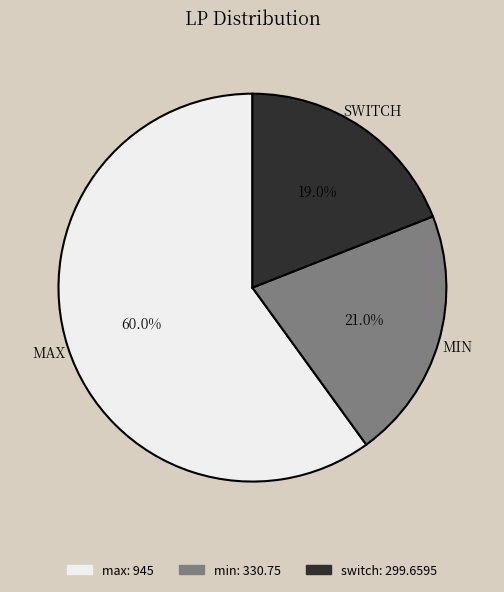

Count the number of slices in the pie.

3